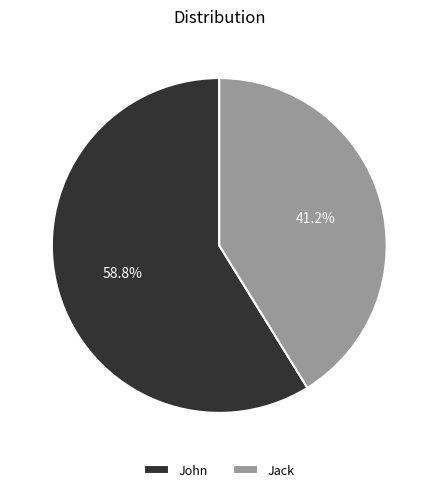

Rank the categories by value from highest to lowest.

John, Jack